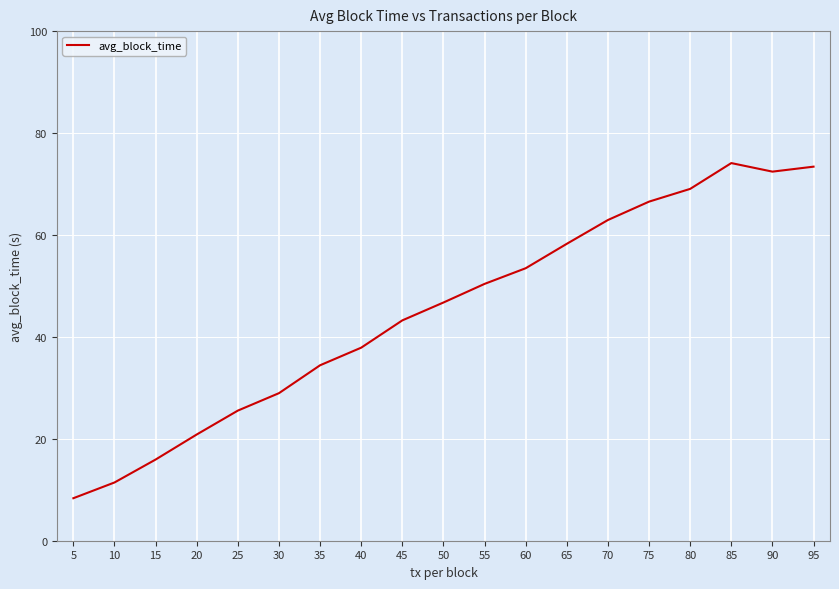

What is the difference between the values at 95 and 45?

30.2